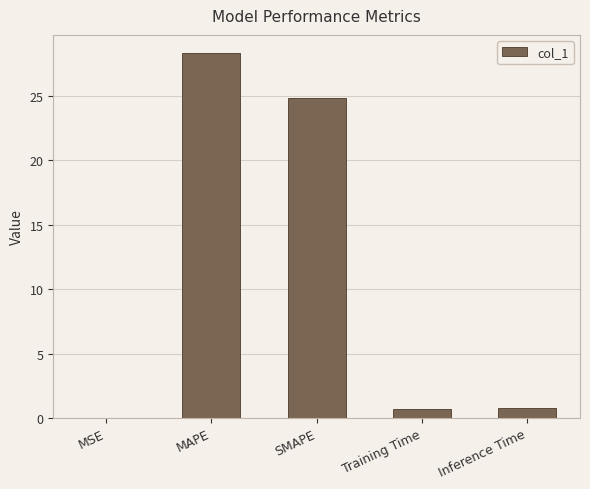

What is the sum of the values at MAPE and Inference Time?

29.1